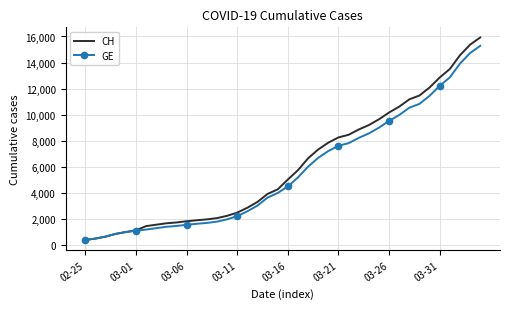

What is the smallest value displayed?

375